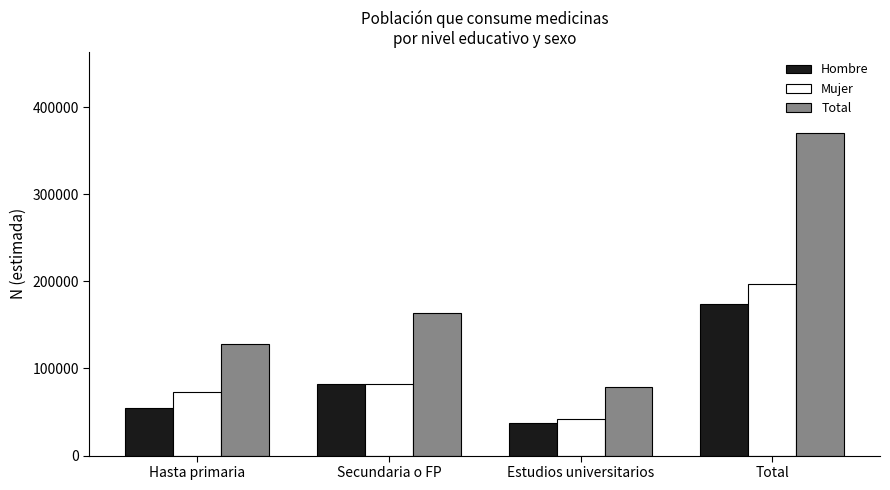

What is the sum of the Mujer values at Secundaria o FP and Total?

279011